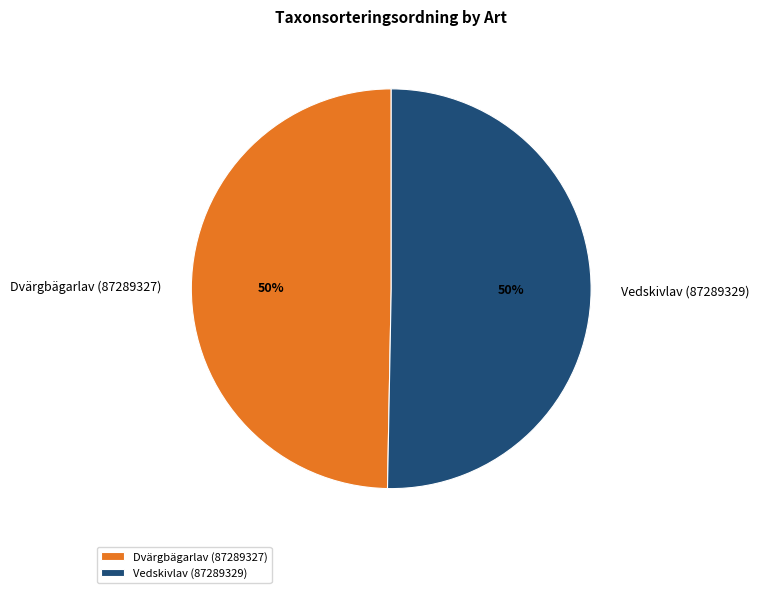

To the nearest percent, what is the average slice percentage?

50%